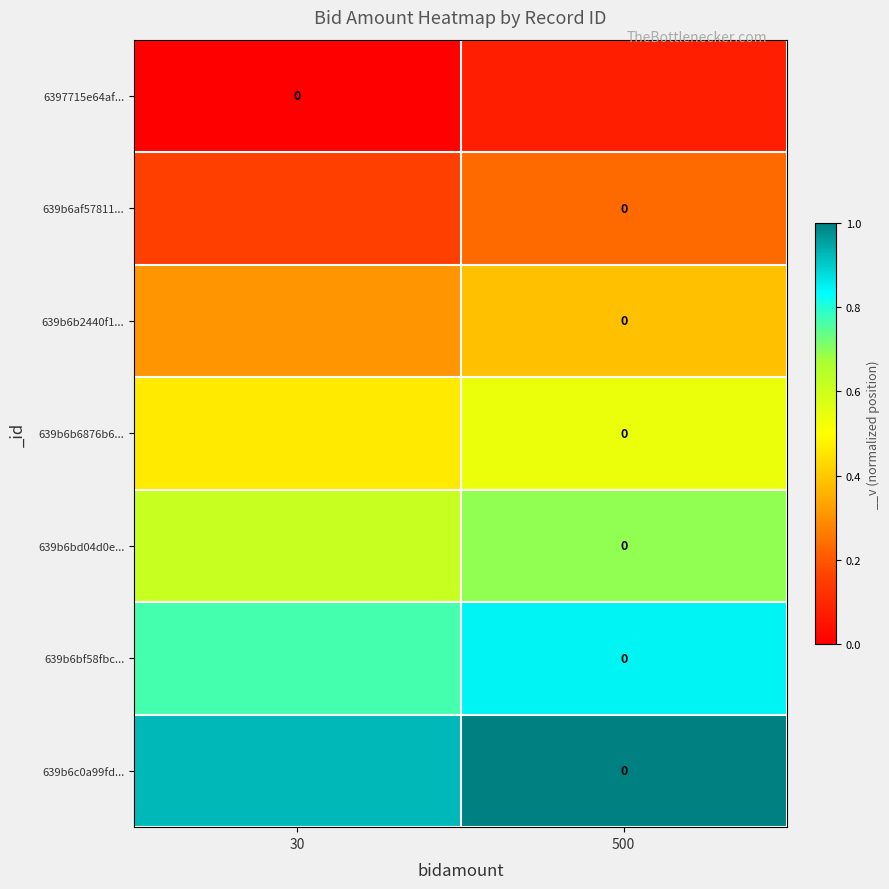

Is the value of 639b6c0a99fd... at 500 greater than the value of 639b6bf58fbc... at 30?

Yes